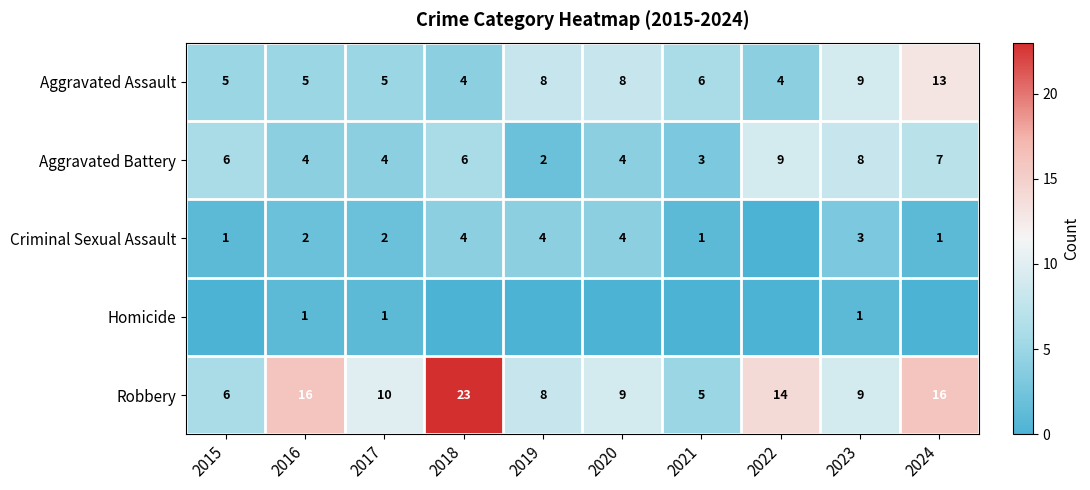

How many distinct data groups are displayed?

5